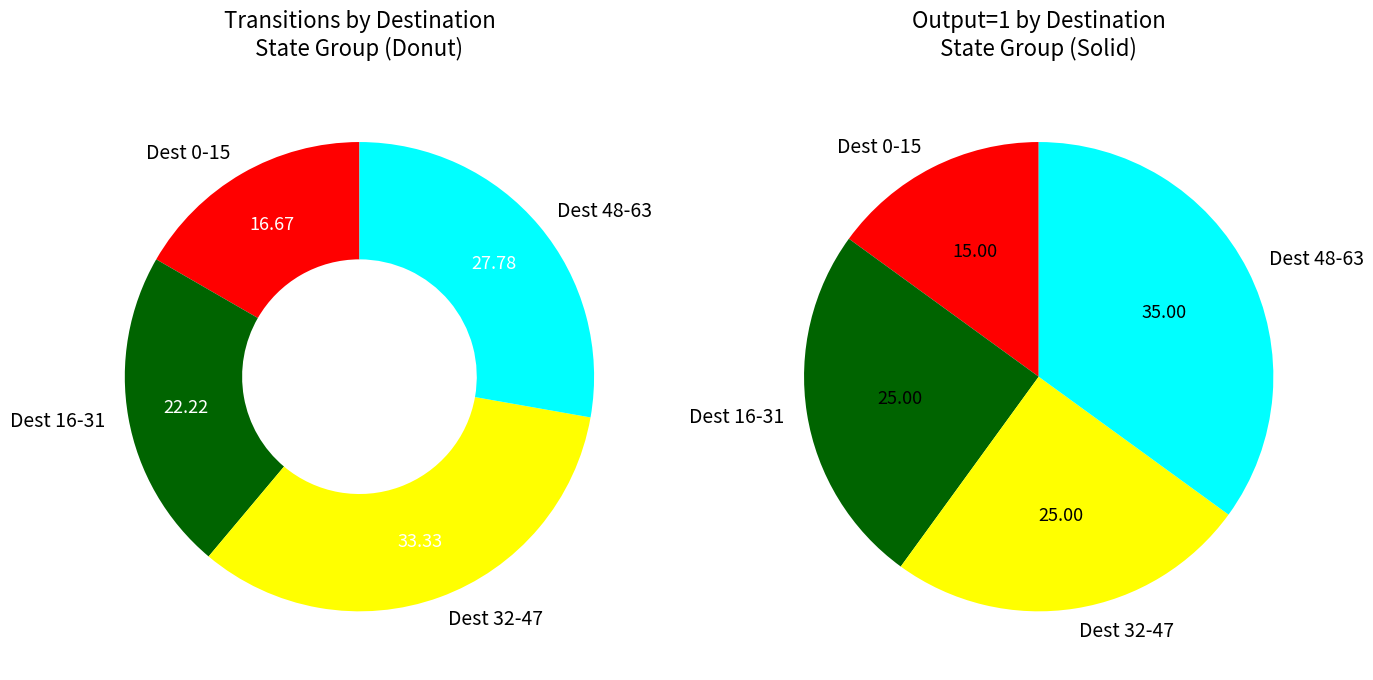

Does 2 account for over 50% of the chart?

No